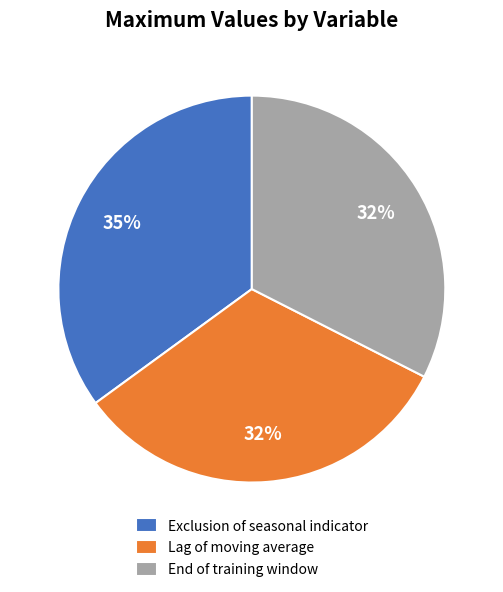

Count the number of slices in the pie.

3